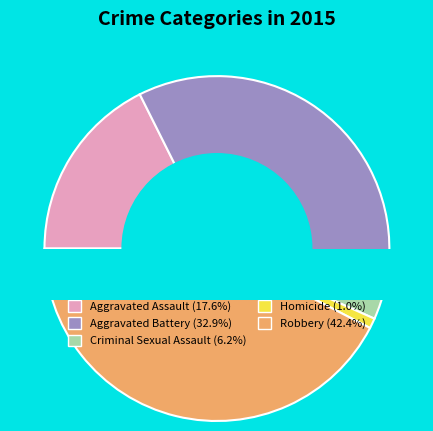

Is the sum of Aggravated Battery and Robbery greater than half?

Yes